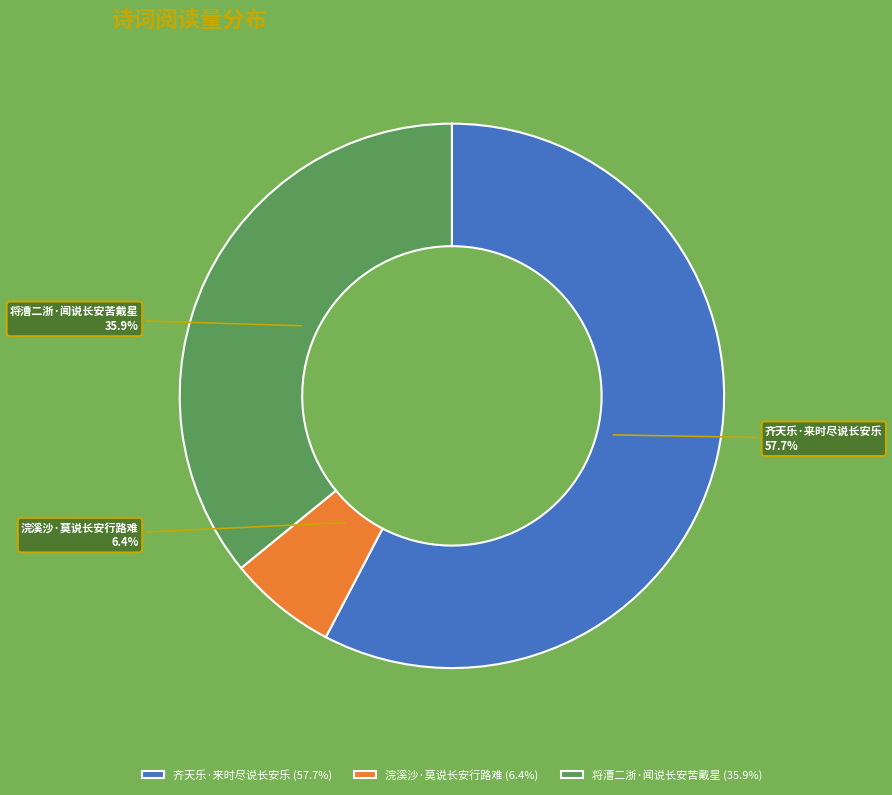

Count the number of slices in the pie.

3